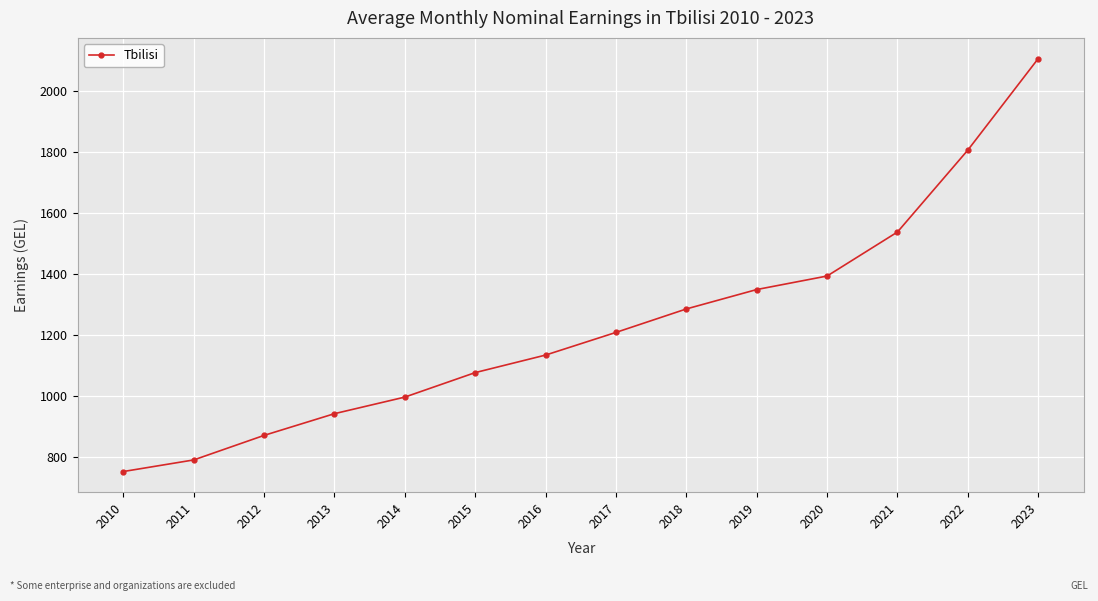

Reading right to left, what are all the values shown in this chart?

2107.8	1807.6	1538.8	1394.4	1350.0	1286.4	1209.4	1135.1	1077.5	997.2	942.8	871.5	791.0	753.0